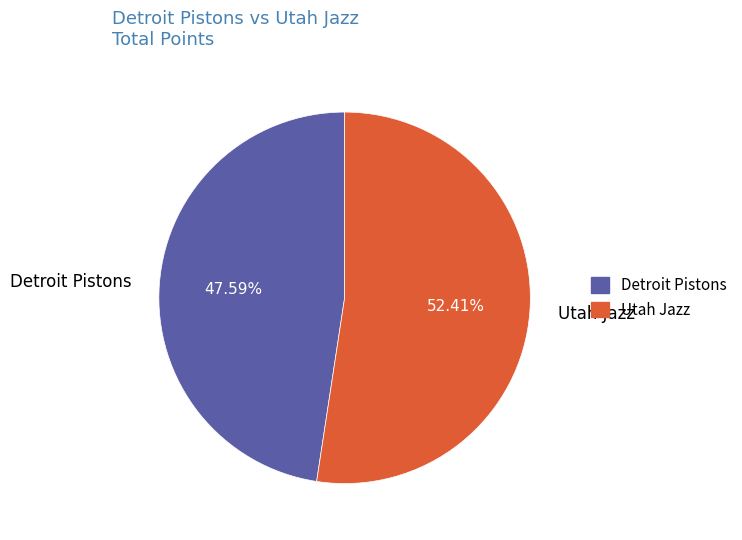

To the nearest percent, what is the average slice percentage?

50%